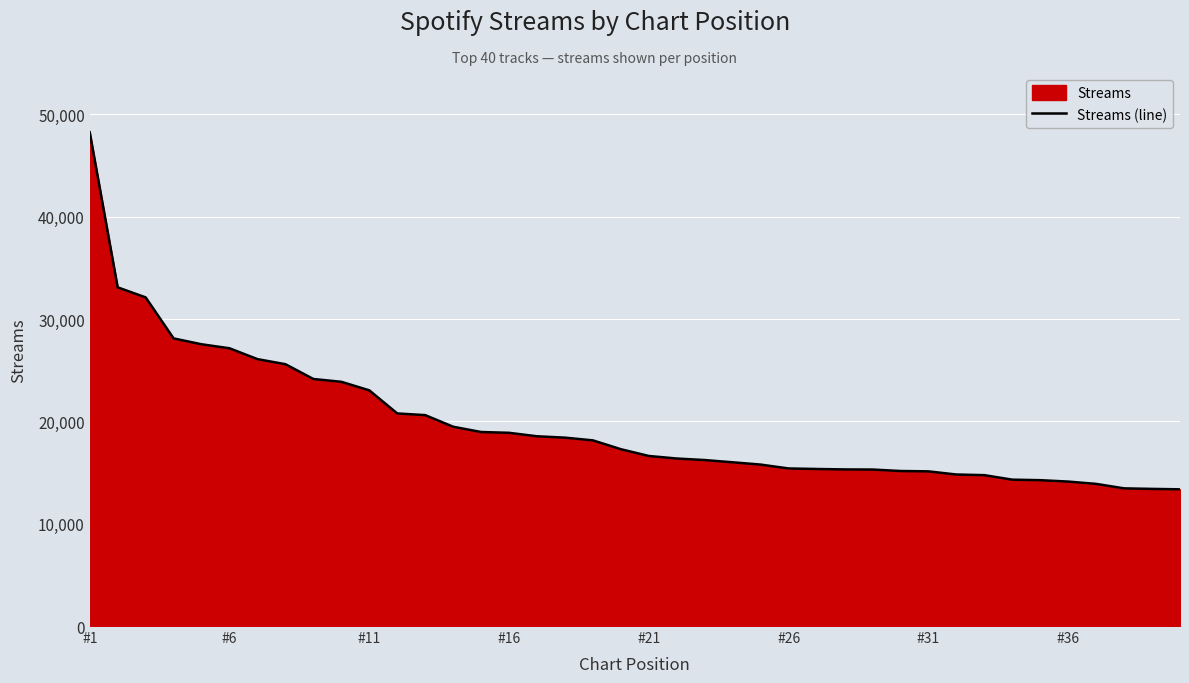

Which label corresponds to the largest value in the chart?

#1